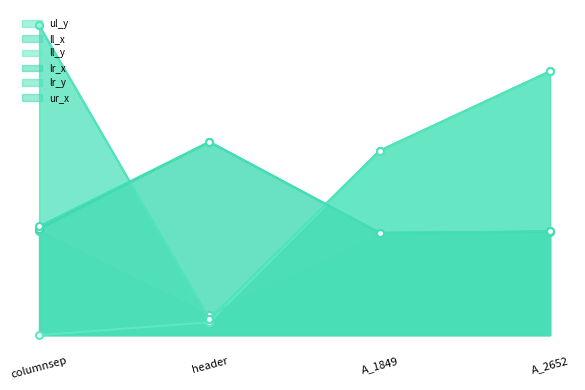

What is the total value across all series at columnsep?

9432